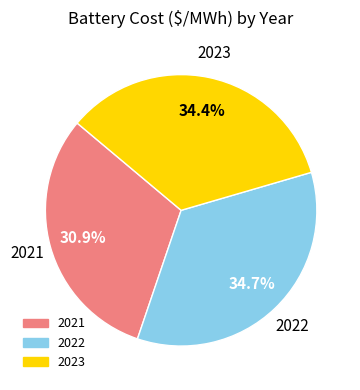

How much of the chart is everything except 2022?

65.3%